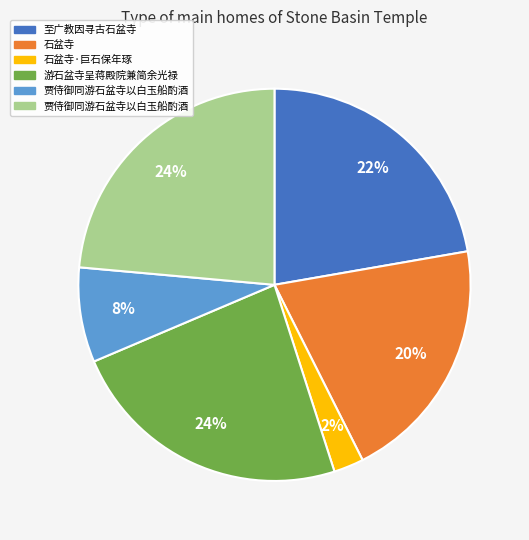

Count the number of slices in the pie.

6